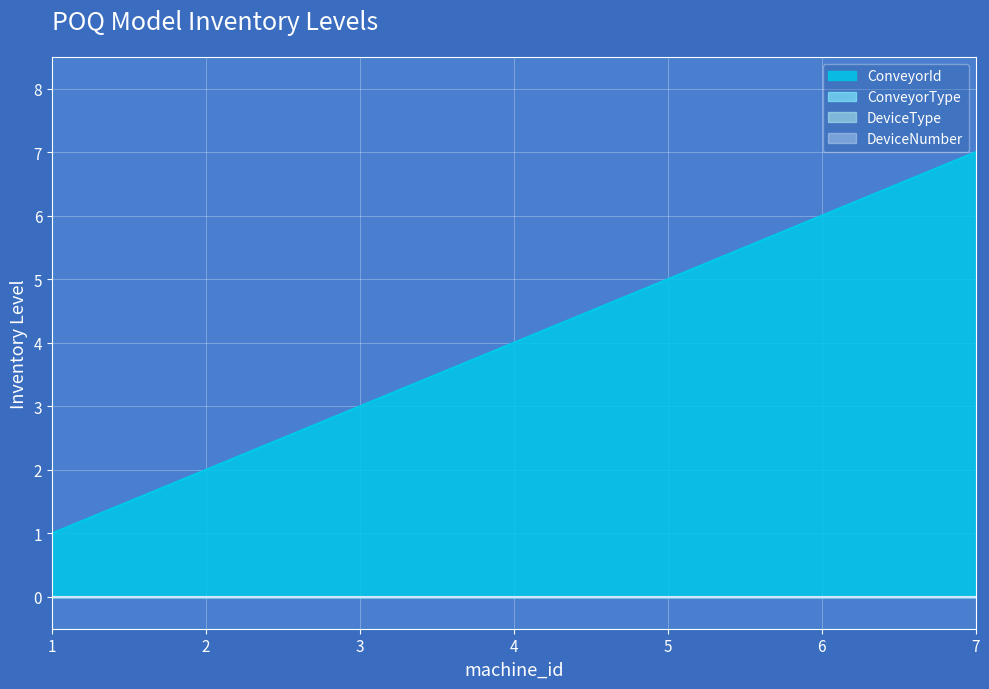

Rank the series at 1 from highest to lowest value.

ConveyorId, ConveyorType, DeviceType, DeviceNumber